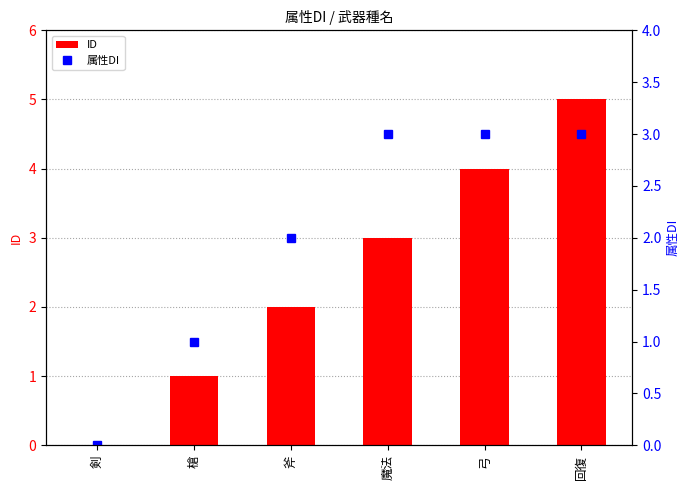

At 剣, list the series in order from largest to smallest.

ID, 属性DI